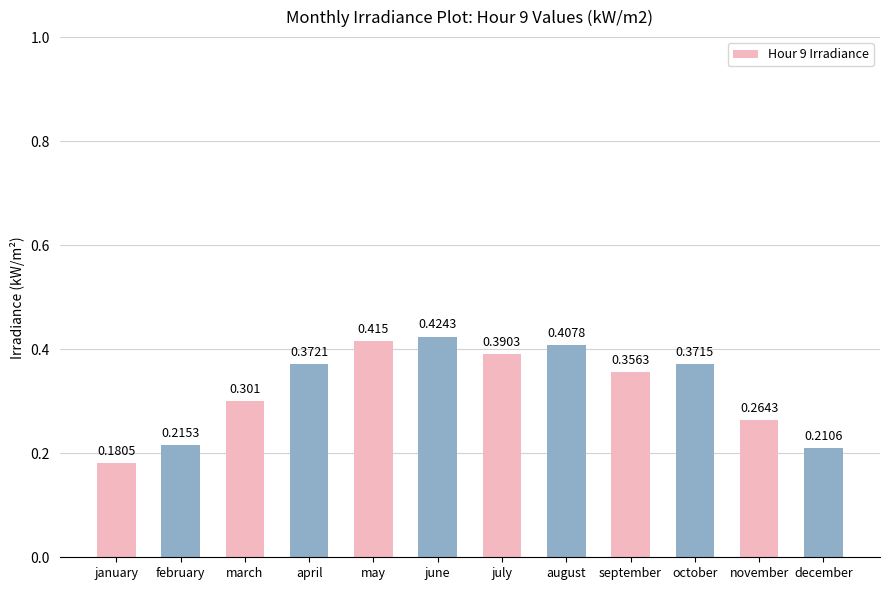

What is the label of the 12th bar from the left?

december